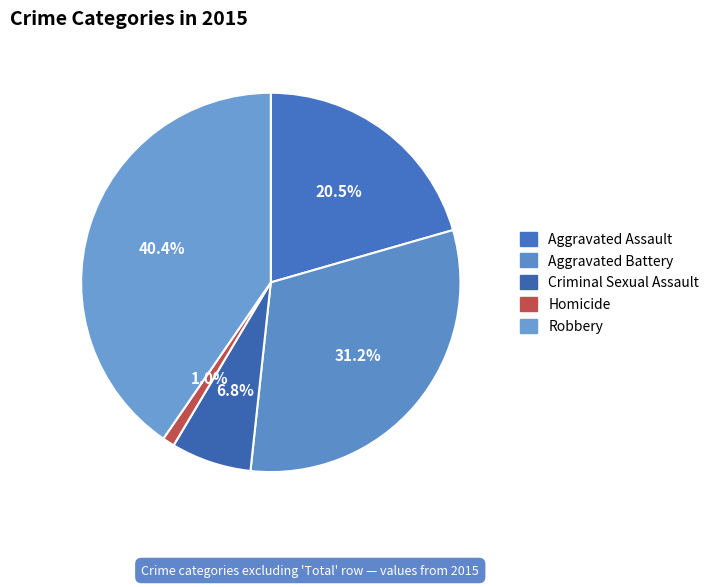

Rank the categories by value from highest to lowest.

Robbery, Aggravated Battery, Aggravated Assault, Criminal Sexual Assault, Homicide